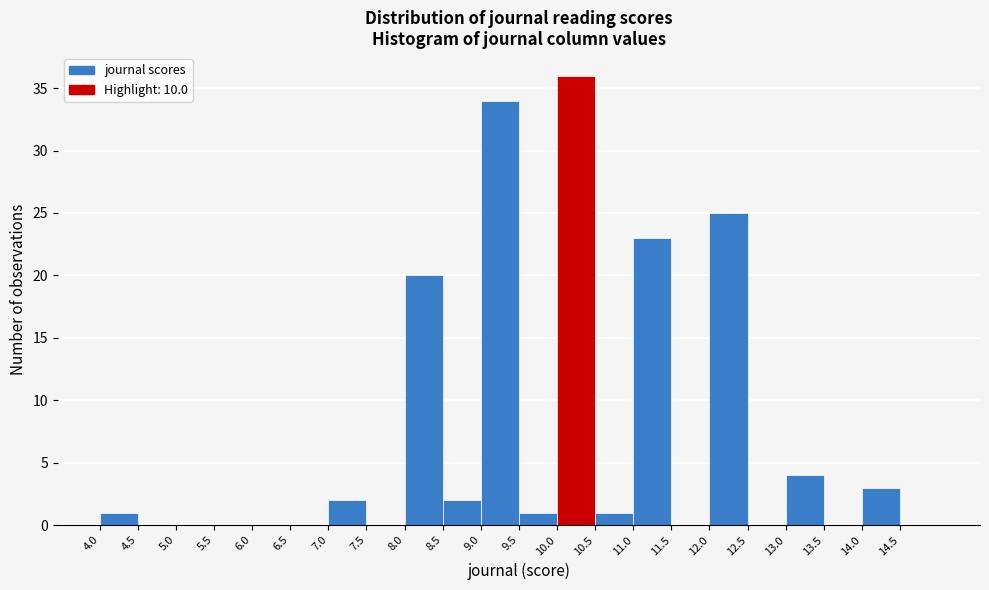

Which range on the x-axis has the tallest bar?

10.0 to 10.5